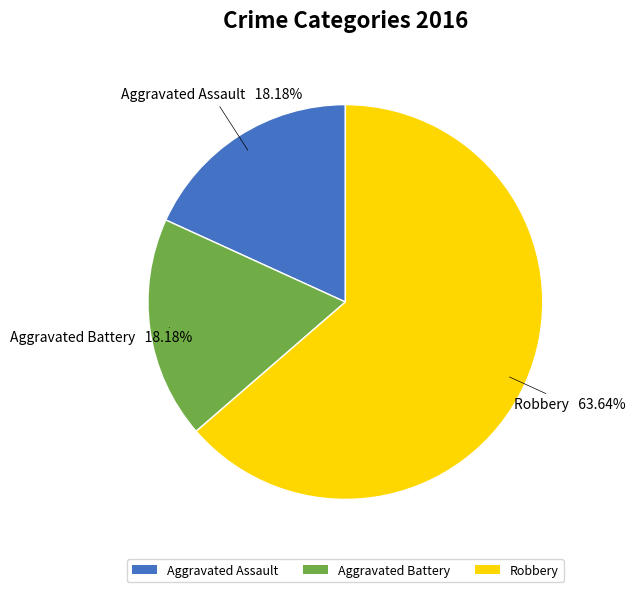

Which category has the biggest portion of the pie?

Robbery